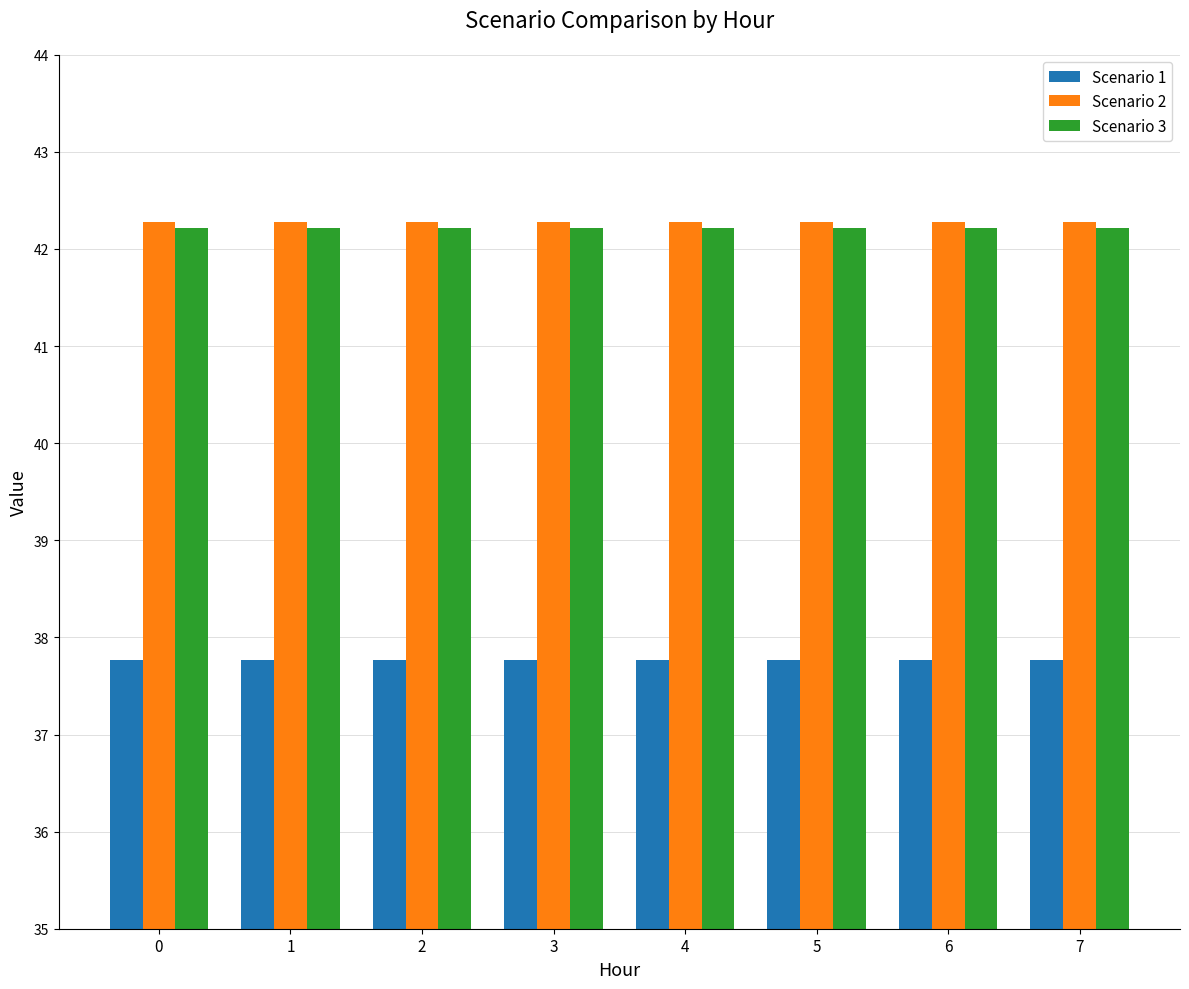

The value of Scenario 1 at 6 is 17.5. True or false?

False